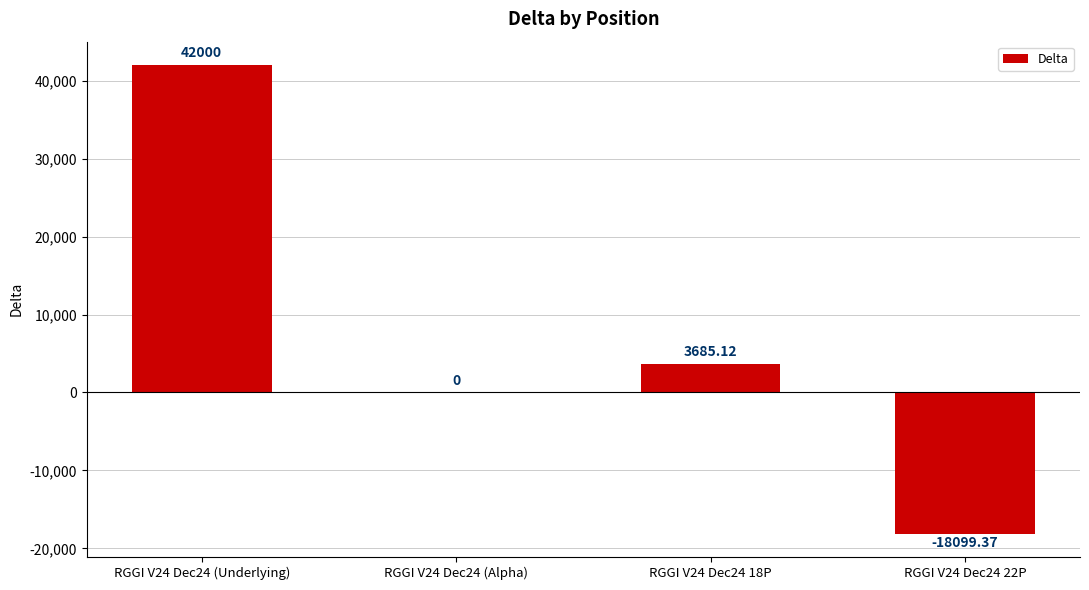

What is the average value?

6896.4